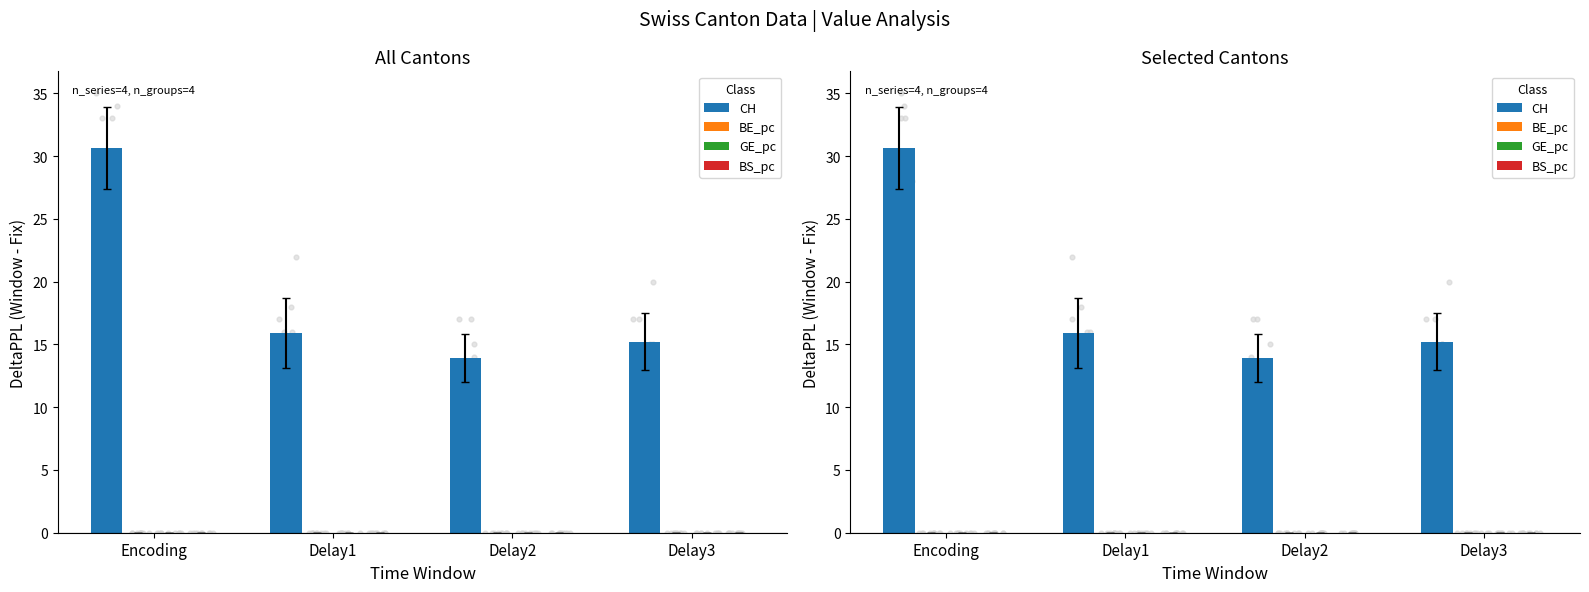

Which series contains the lowest Y value?

BE_pc